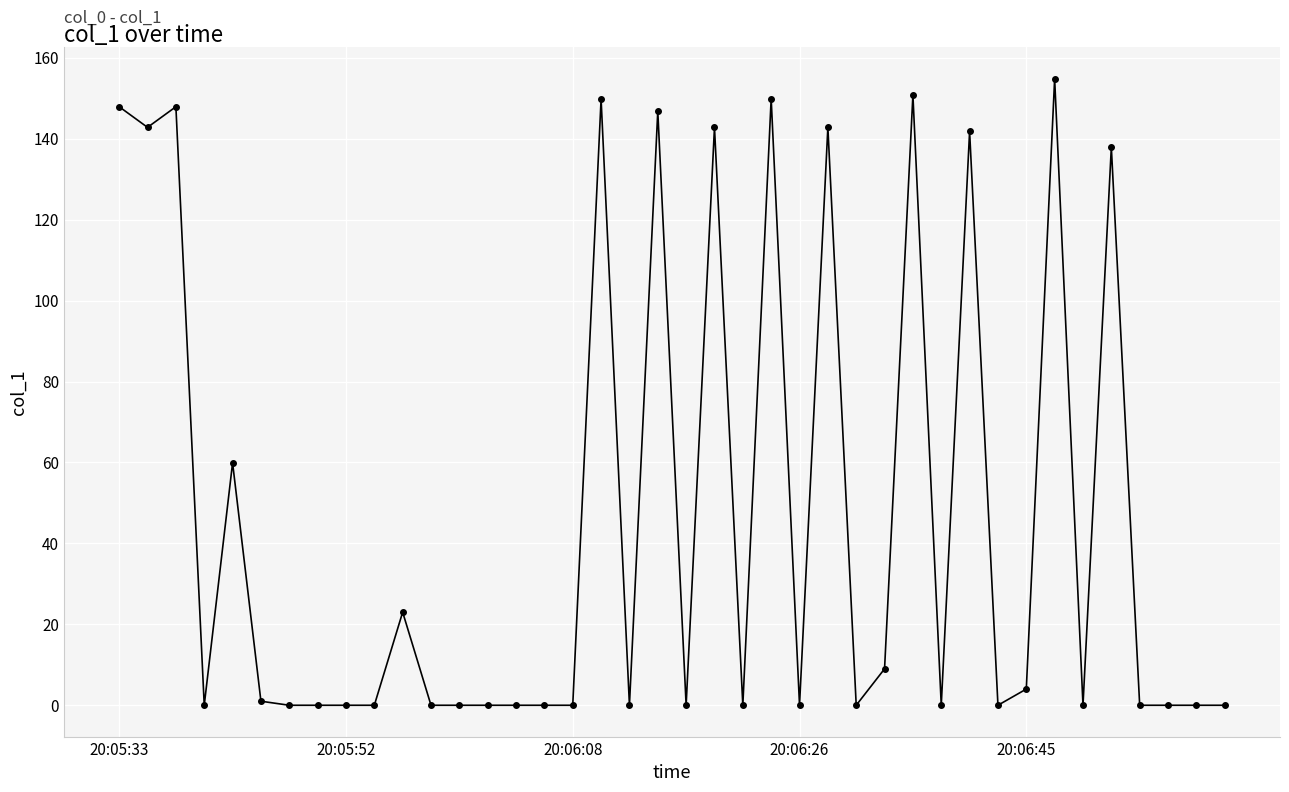

What is the average value?

46.3